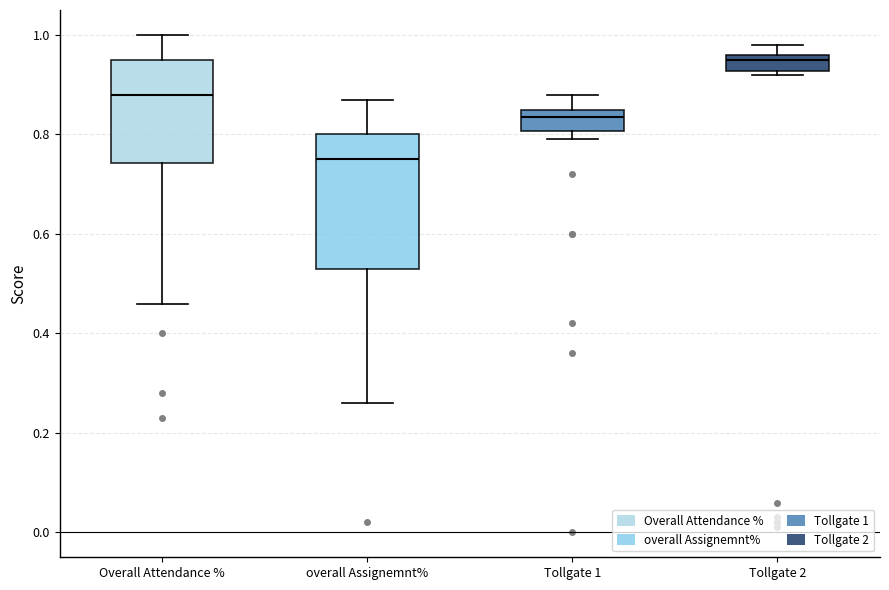

Reading left to right, transcribe this box plot: for each box, give where its median line is, the range the box spans, and where its two whiskers end, as read against the y-axis. The values are not printed on the chart, so give them approximately, as read against the axis.

Overall Attendance %: median 0.88, box 0.74 to 0.96, whiskers 0.46 to 1.00
overall Assignemnt%: median 0.76, box 0.54 to 0.80, whiskers 0.26 to 0.88
Tollgate 1: median 0.84, box 0.80 to 0.86, whiskers 0.80 (just below the box's lower edge) to 0.88
Tollgate 2: median 0.96 (just below the box's upper edge), box 0.92 to 0.96, whiskers 0.92 (just below the box's lower edge) to 0.98